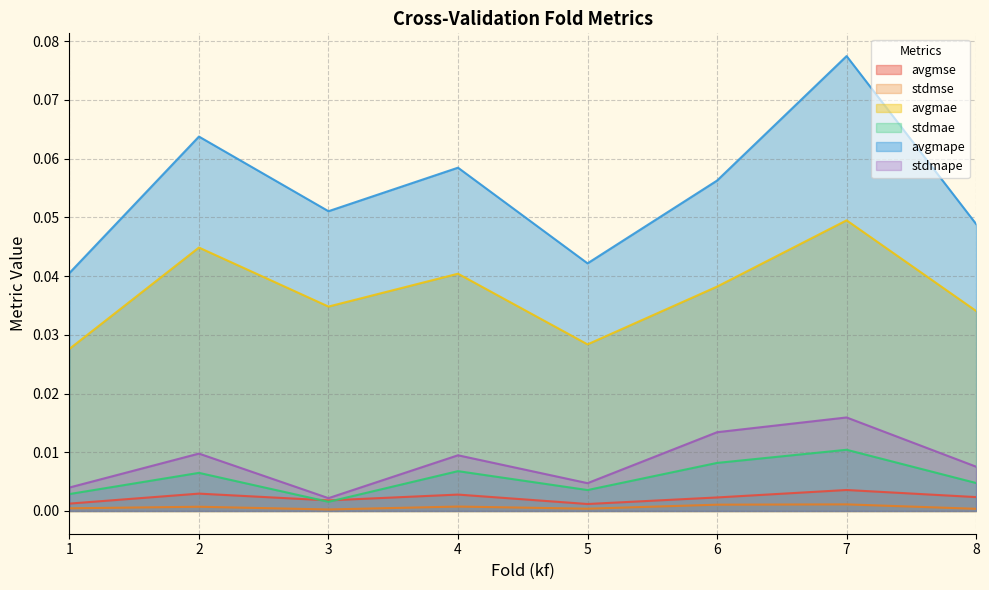

True or false: avgmape and stdmae intersect in this chart.

False